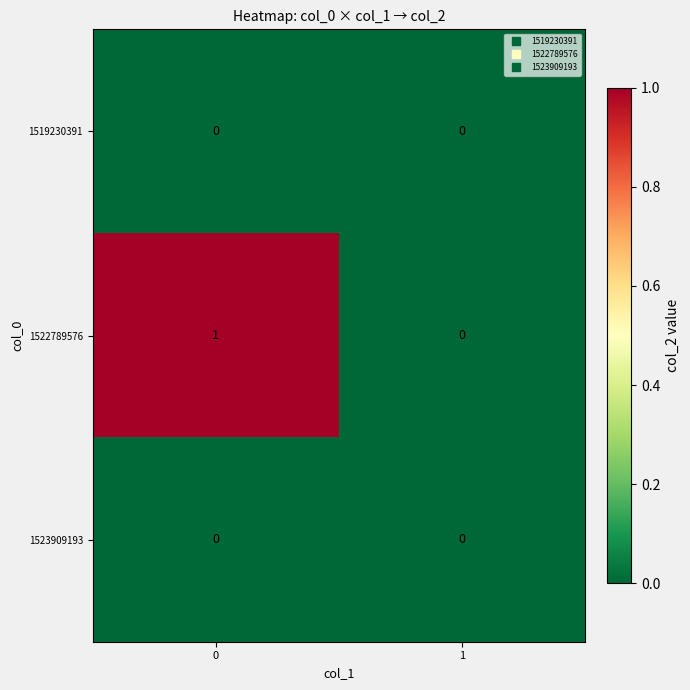

How many categories are shown in the chart?

2